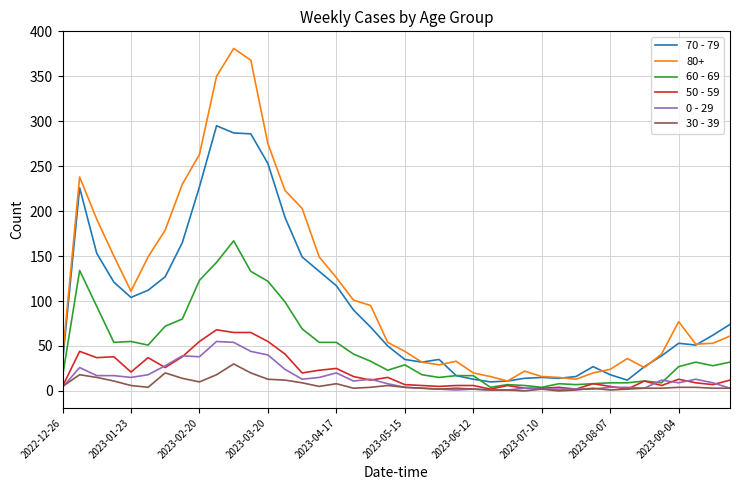

Which series has the largest range (max minus min)?

80+